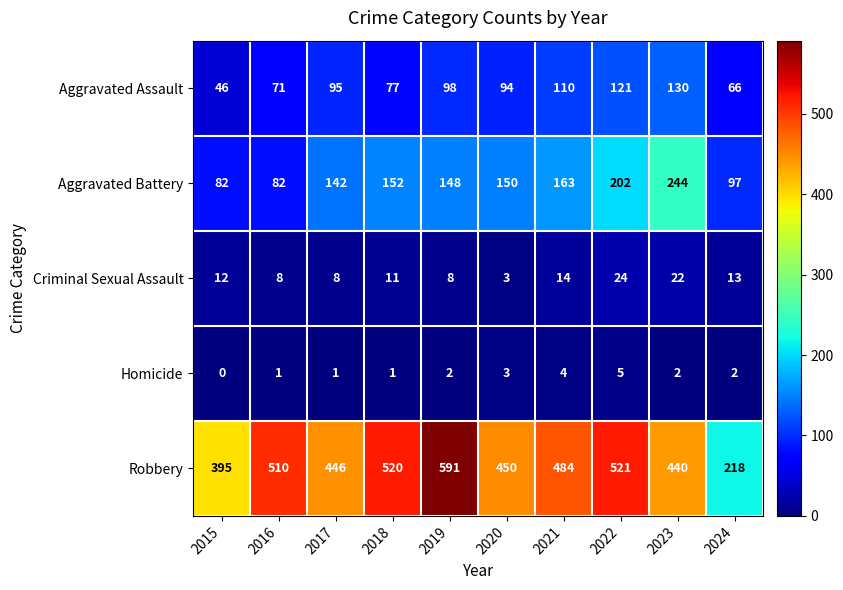

What is the lowest value of the Robbery series?

218